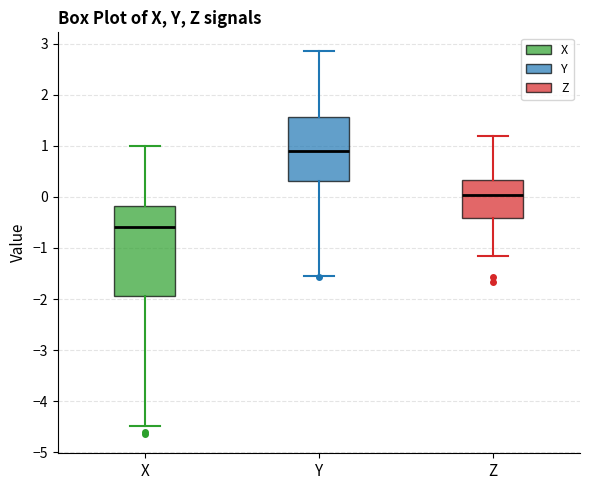

Which box's median line is the highest?

Y